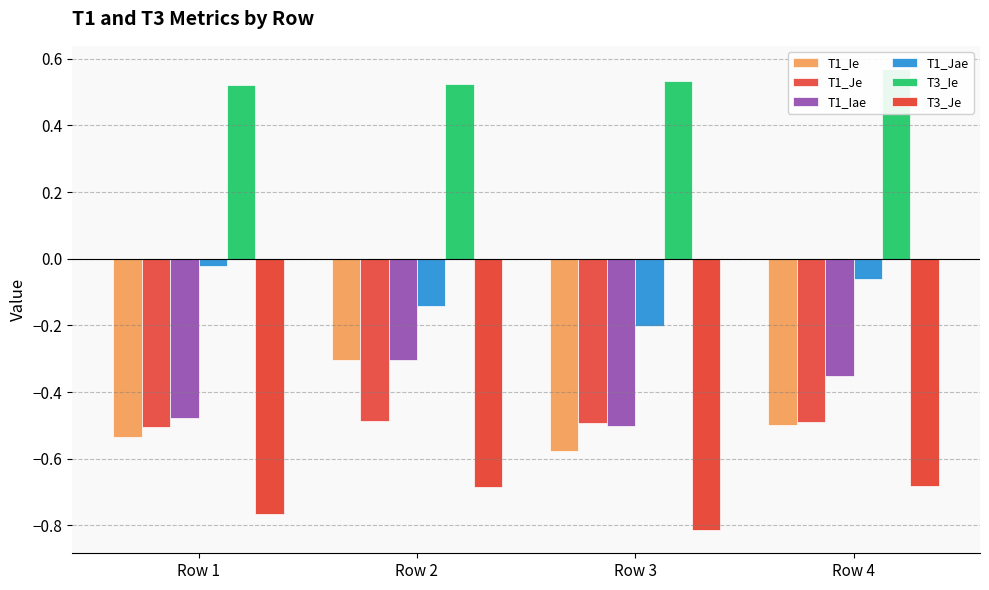

What is the value of the T3_Je bar at the 3rd from the left?

-0.8